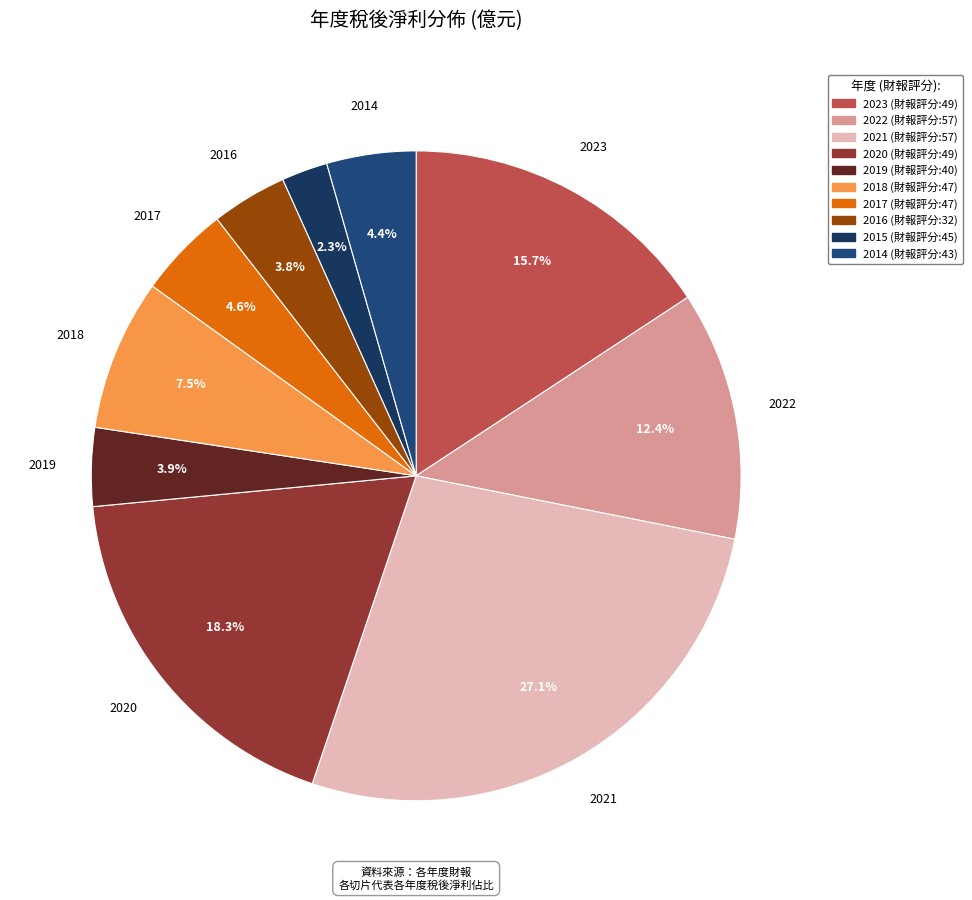

Rank the categories by value from lowest to highest.

2015, 2016, 2019, 2014, 2017, 2018, 2022, 2023, 2020, 2021